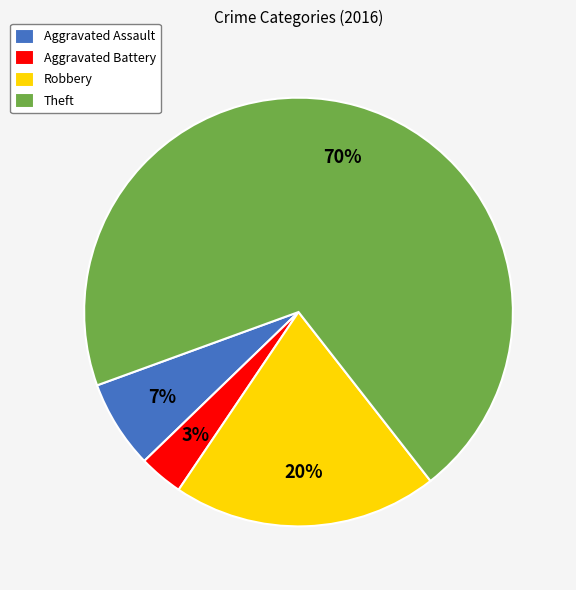

Combined, do Aggravated Battery and Aggravated Assault account for over 50%?

No